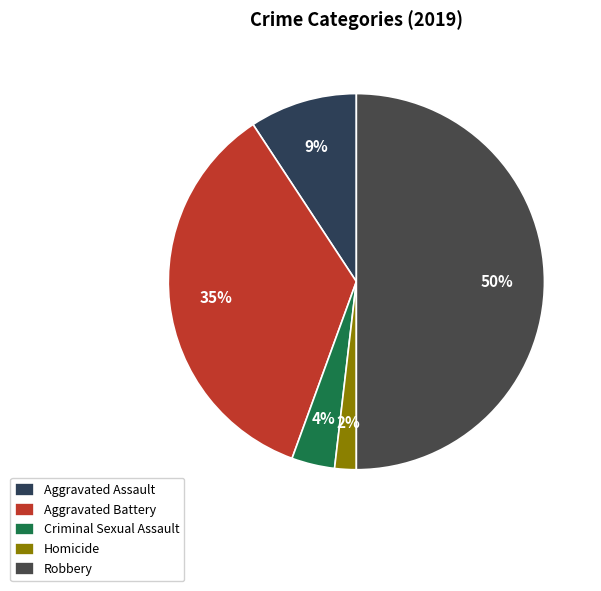

How many segments does this pie chart have?

5